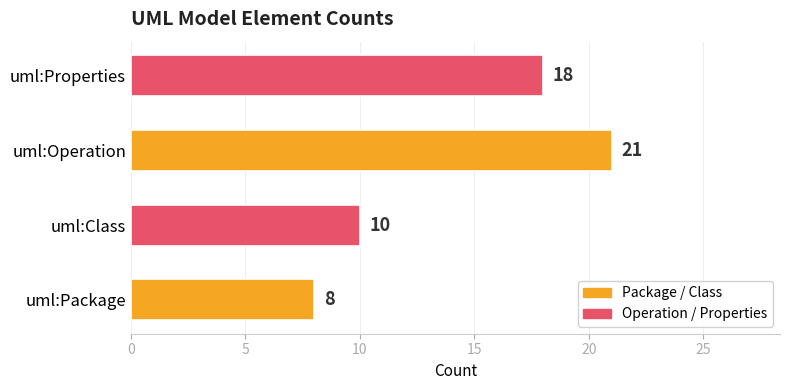

How many data points does each series have?

4